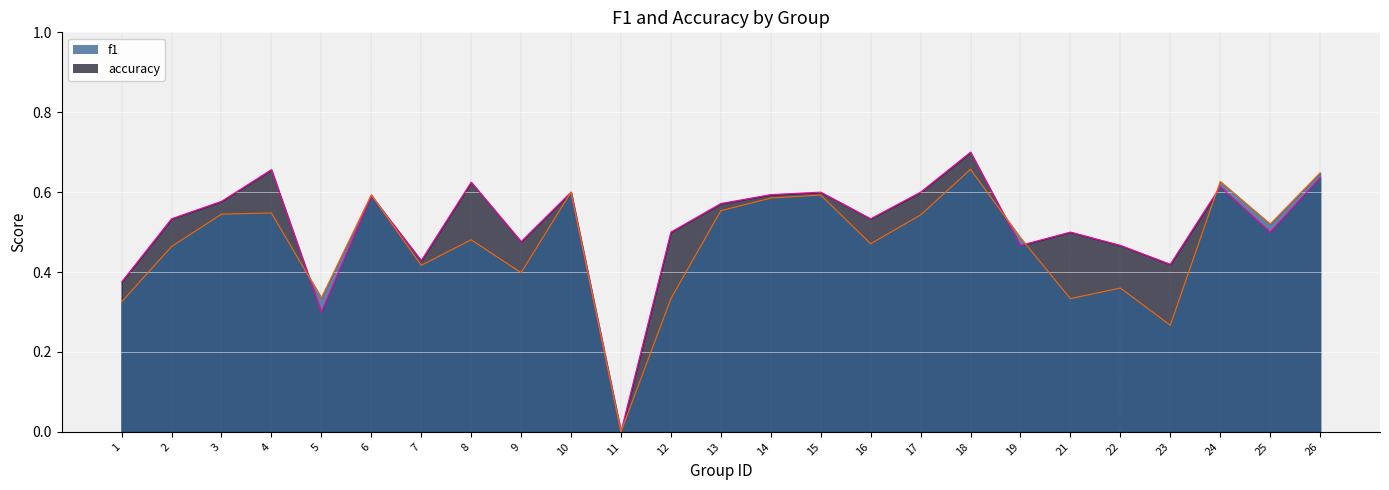

Reading left to right, list all the values displayed in this chart.

f1: 1=0.3	2=0.5	3=0.5	4=0.5	5=0.3	6=0.6	7=0.4	8=0.5	9=0.4	10=0.6	11=0.0	12=0.3	13=0.6	14=0.6	15=0.6	16=0.5	17=0.5	18=0.7	19=0.5	21=0.3	22=0.4	23=0.3	24=0.6	25=0.5	26=0.6
accuracy: 1=0.4	2=0.5	3=0.6	4=0.7	5=0.3	6=0.6	7=0.4	8=0.6	9=0.5	10=0.6	11=0.0	12=0.5	13=0.6	14=0.6	15=0.6	16=0.5	17=0.6	18=0.7	19=0.5	21=0.5	22=0.5	23=0.4	24=0.6	25=0.5	26=0.6